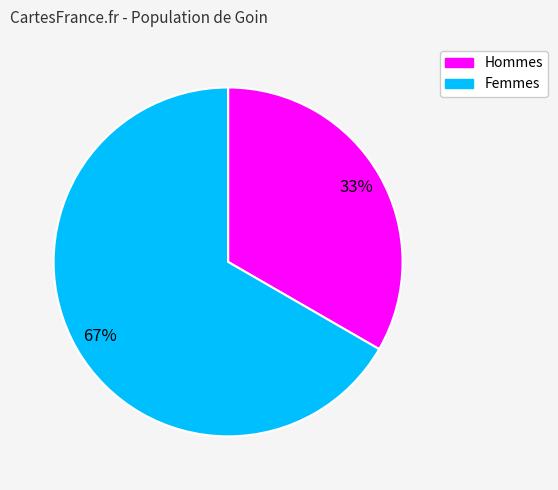

To the nearest percent, what is the average slice percentage?

50%